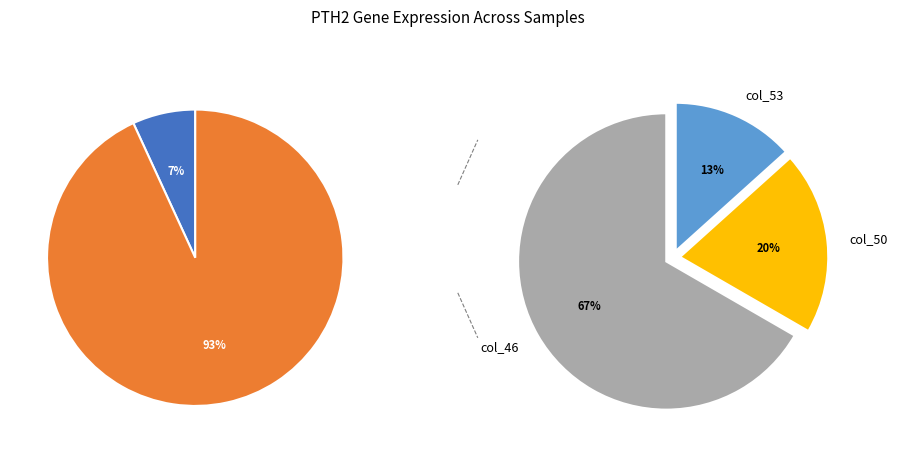

Between col_4 (0.07) and col_46 (0.2), which is larger?

col_46 (0.2)